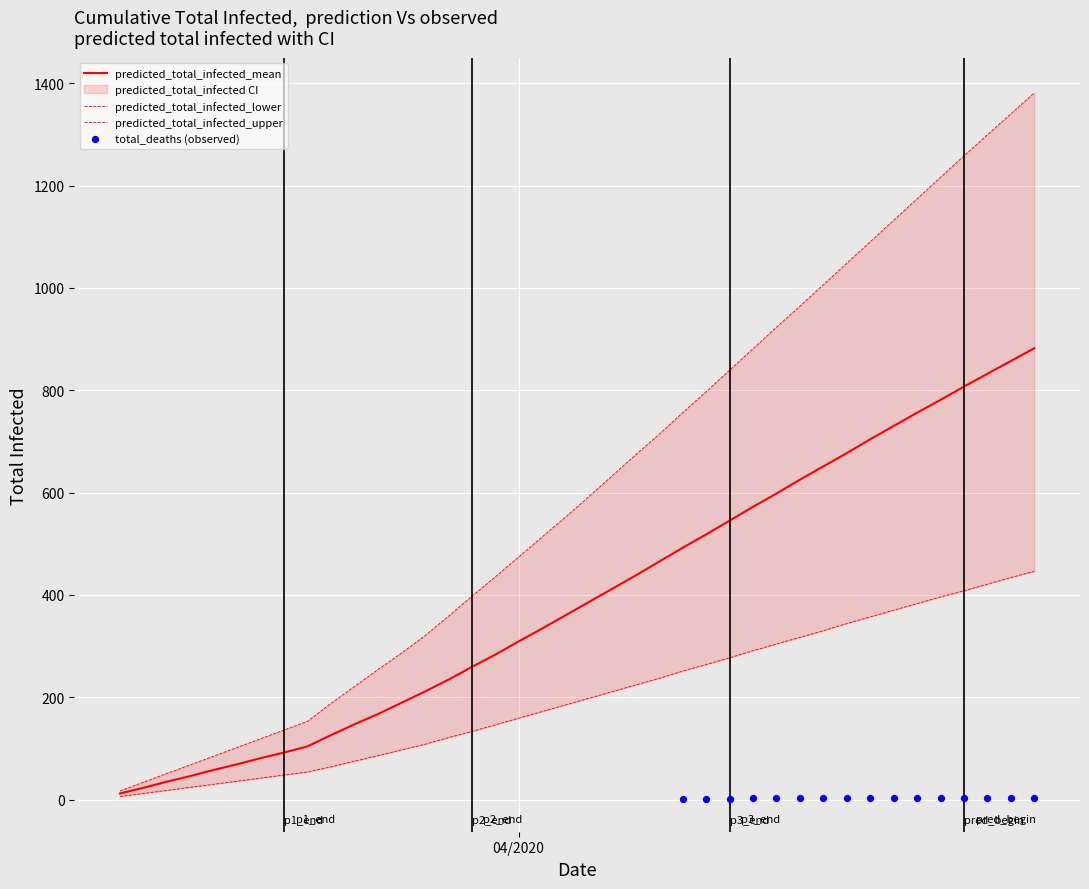

Which series has the widest spread of Y values?

predicted_total_infected_upper